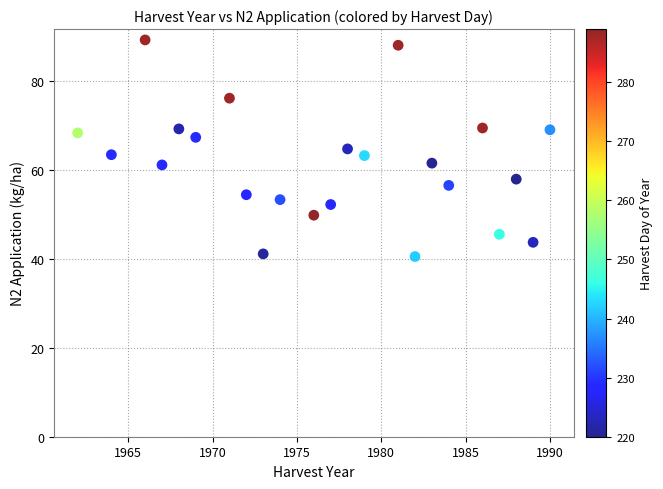

What is the range of Y values (max minus min)?

48.7